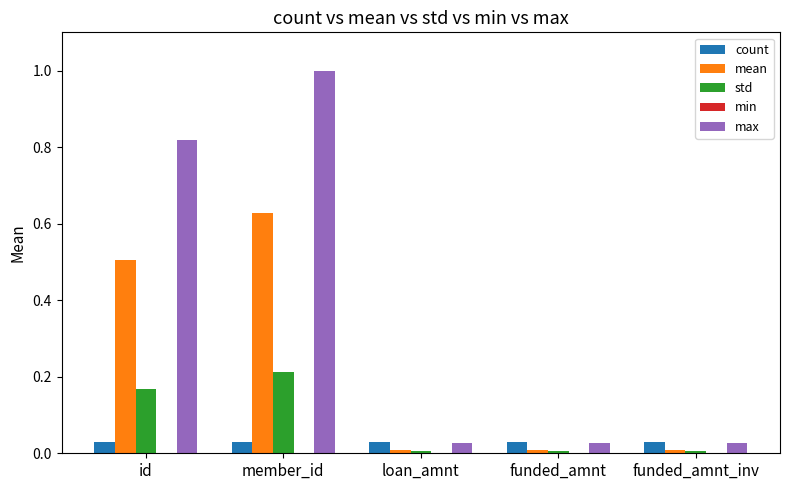

The value of count at funded_amnt_inv is 0.0. True or false?

True